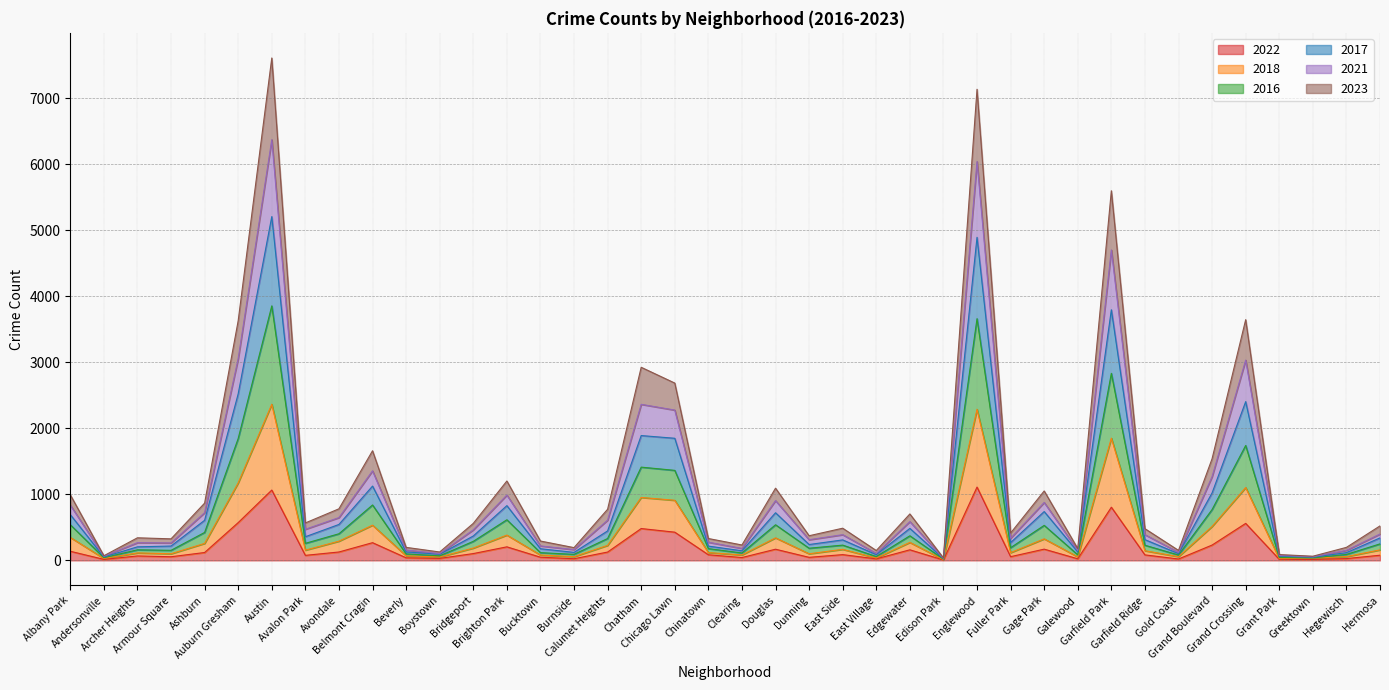

How many categories are shown in the chart?

40